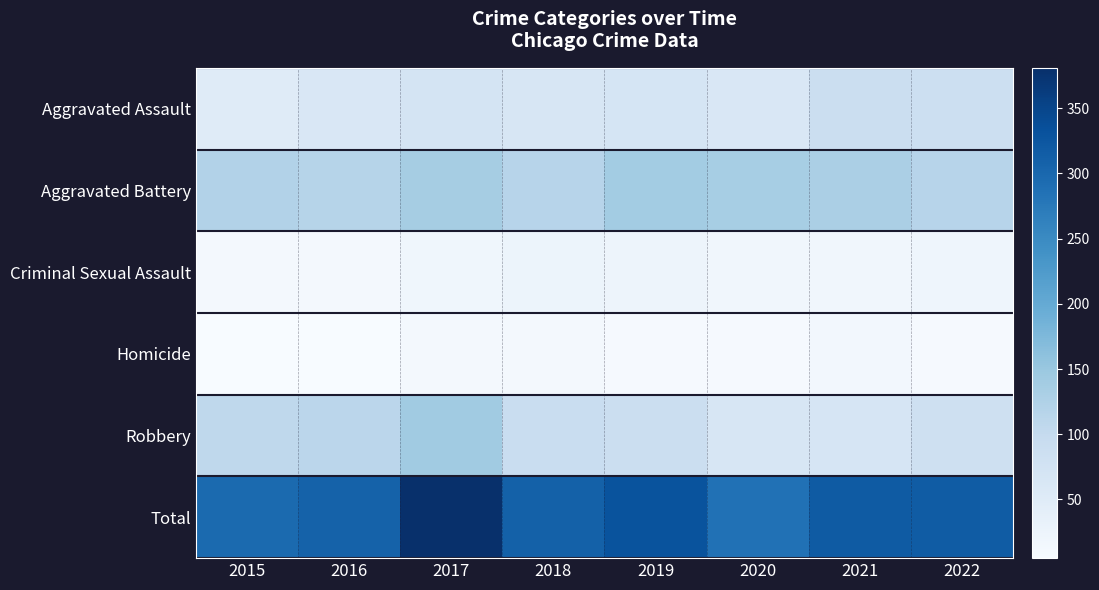

What is the smallest value displayed?

5